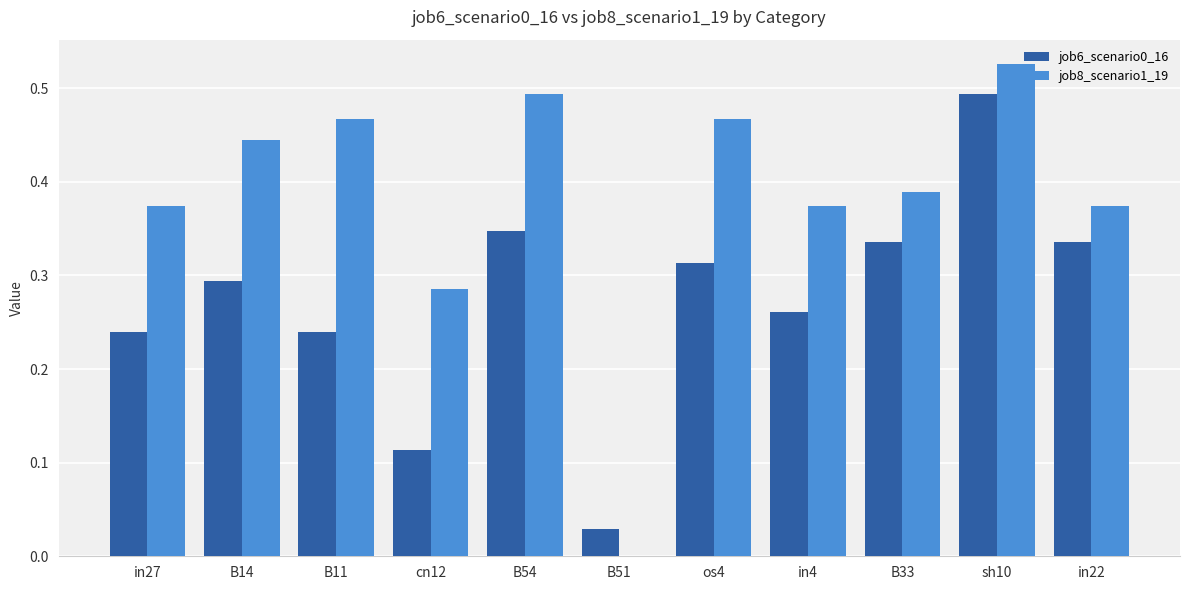

What is the total value across all series at in4?

0.6